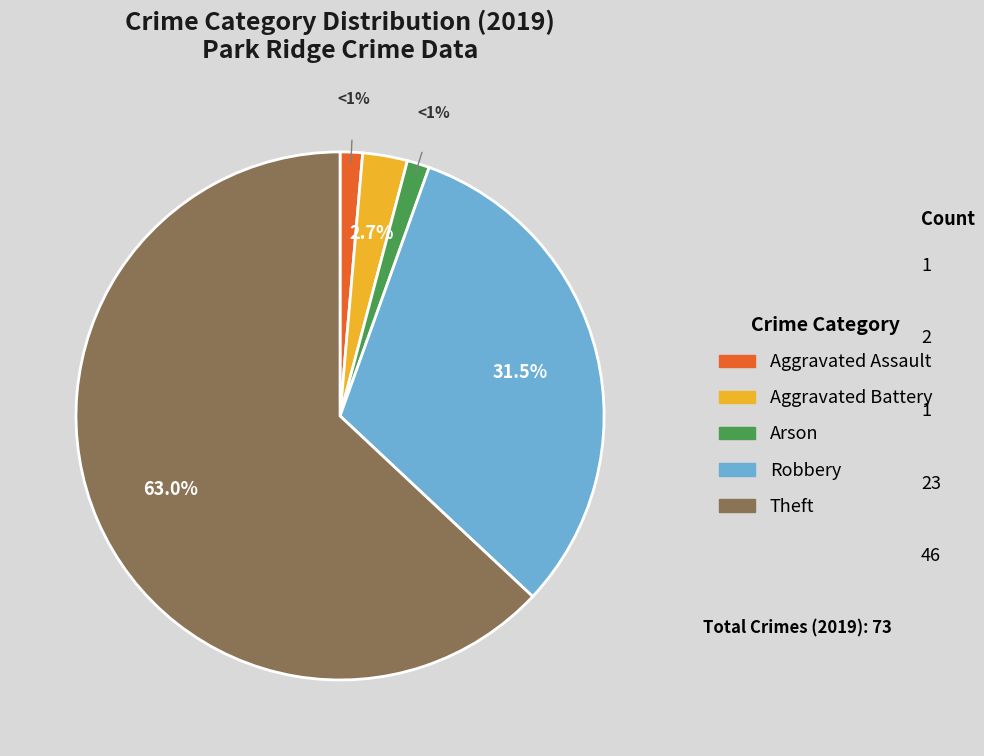

What portion of the pie excludes Aggravated Battery?

97.3%